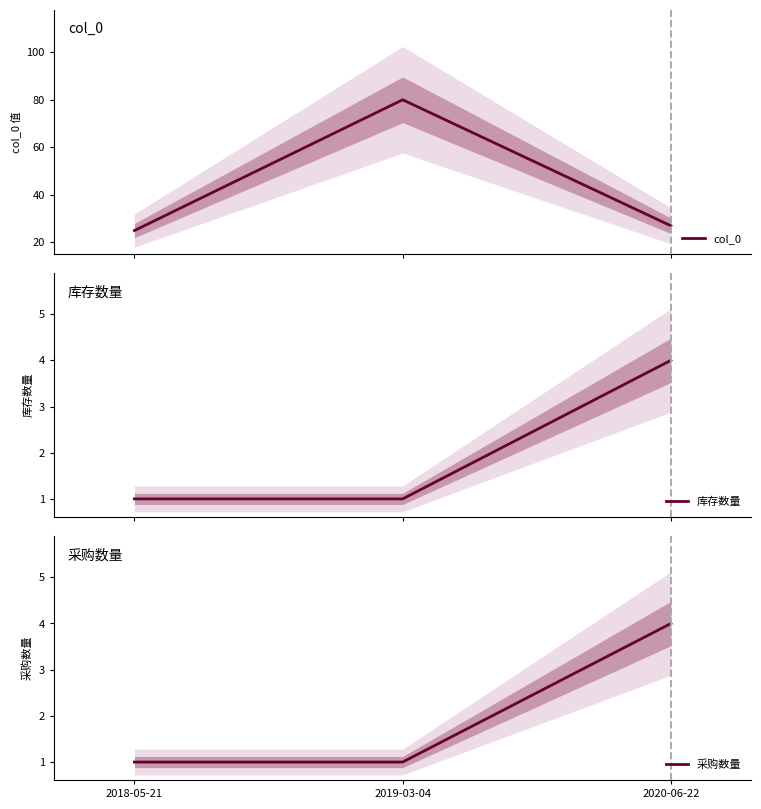

Reading left to right, list all the values displayed in this chart.

col_0: 2018-05-21=25	2019-03-04=80	2020-06-22=27
库存数量: 2018-05-21=1	2019-03-04=1	2020-06-22=4
采购数量: 2018-05-21=1	2019-03-04=1	2020-06-22=4